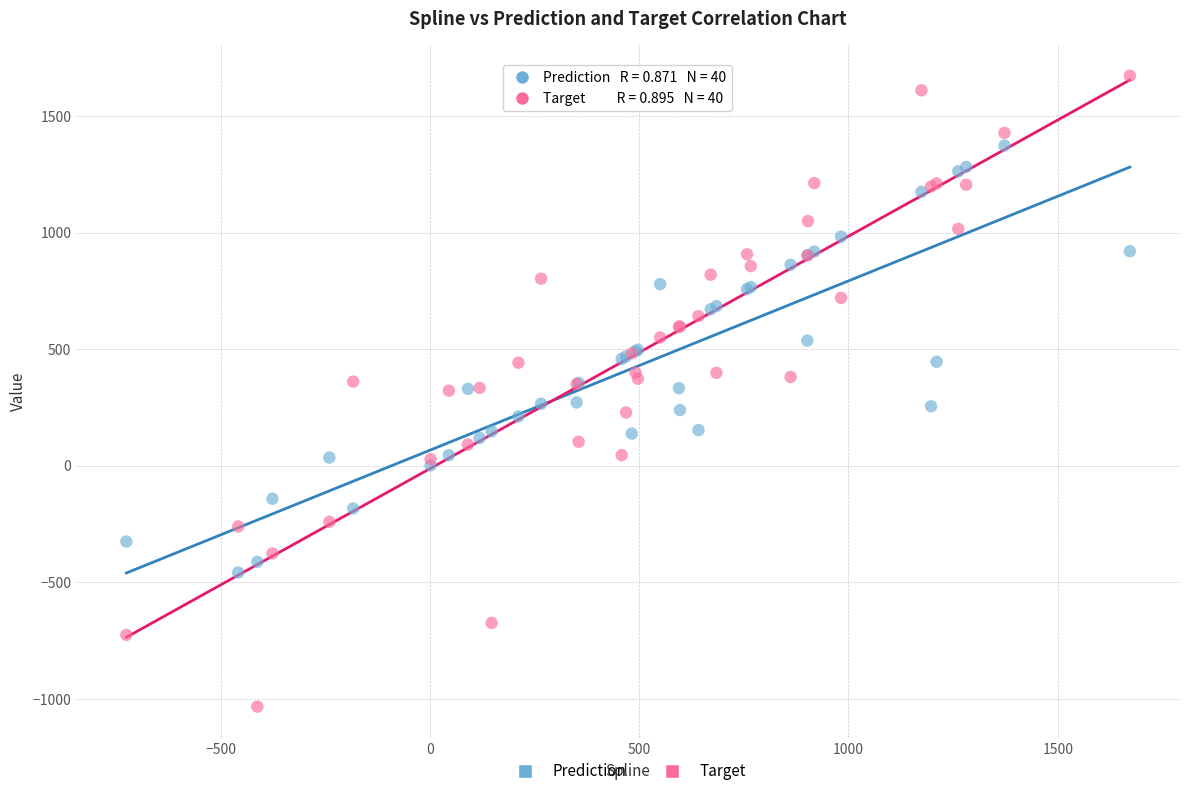

What is the X range (max minus min) for the scatter plot?

2397.3